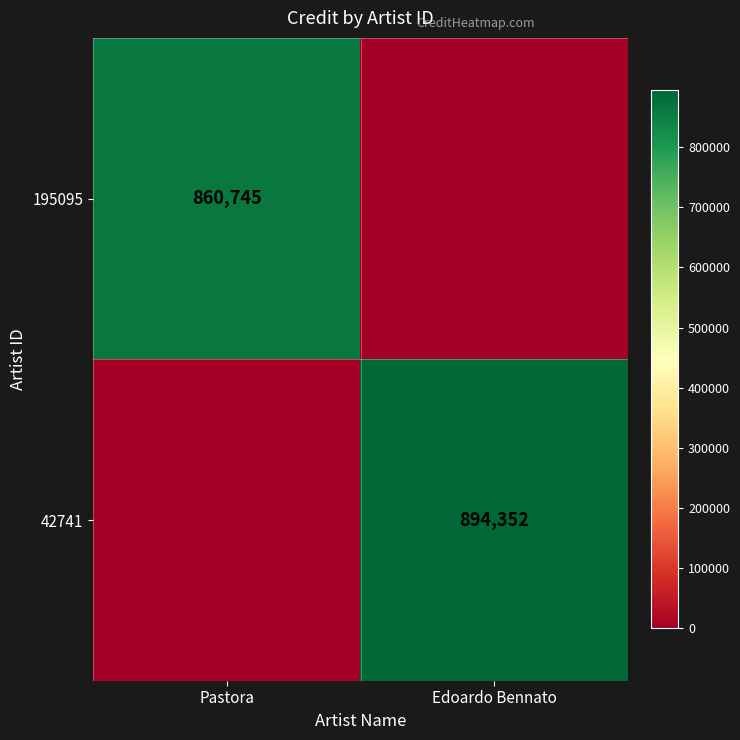

True or false: 195095 has a value of 860745 at Pastora.

True